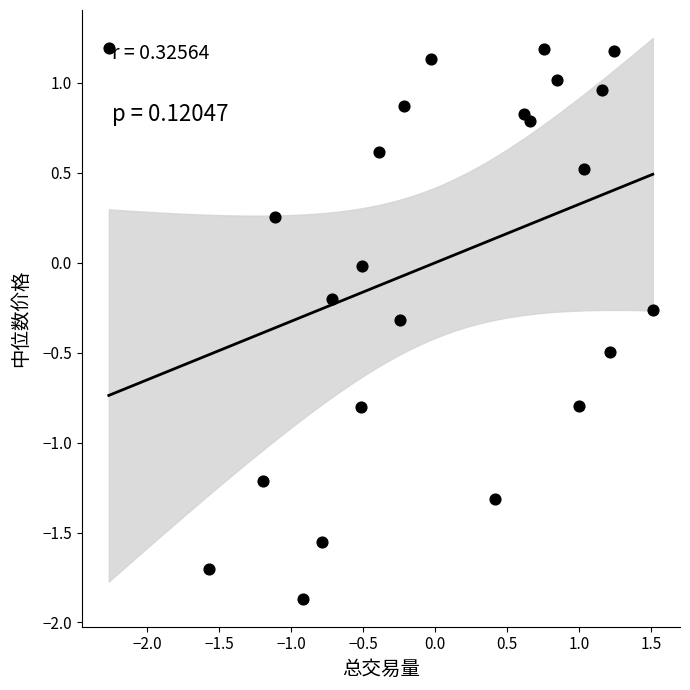

What is the range of X values (max minus min)?

3.8